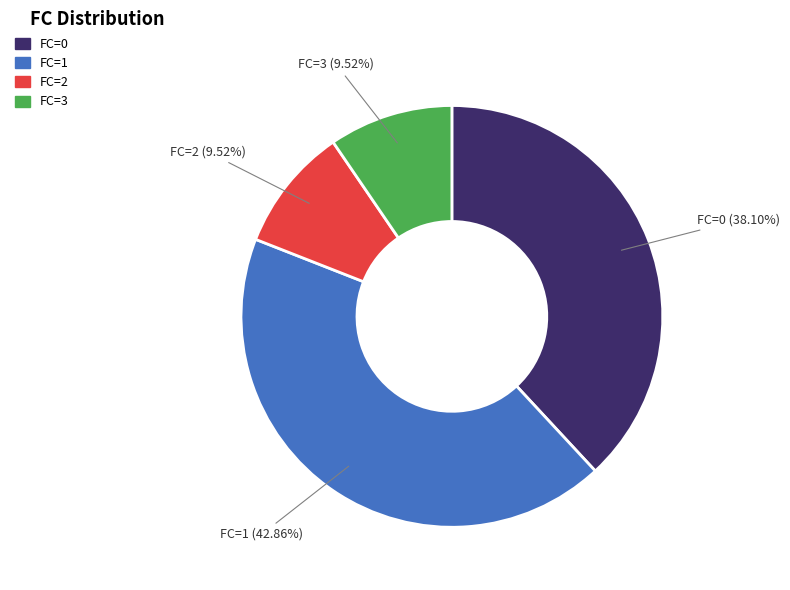

Is there any slice that represents more than half of the pie?

No